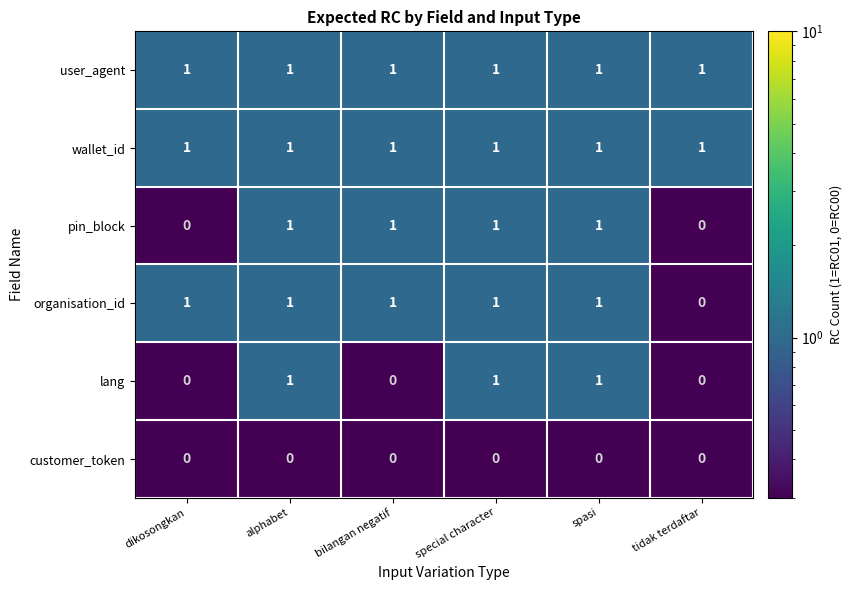

The wallet_id series shows 1 at dikosongkan. True or false?

True